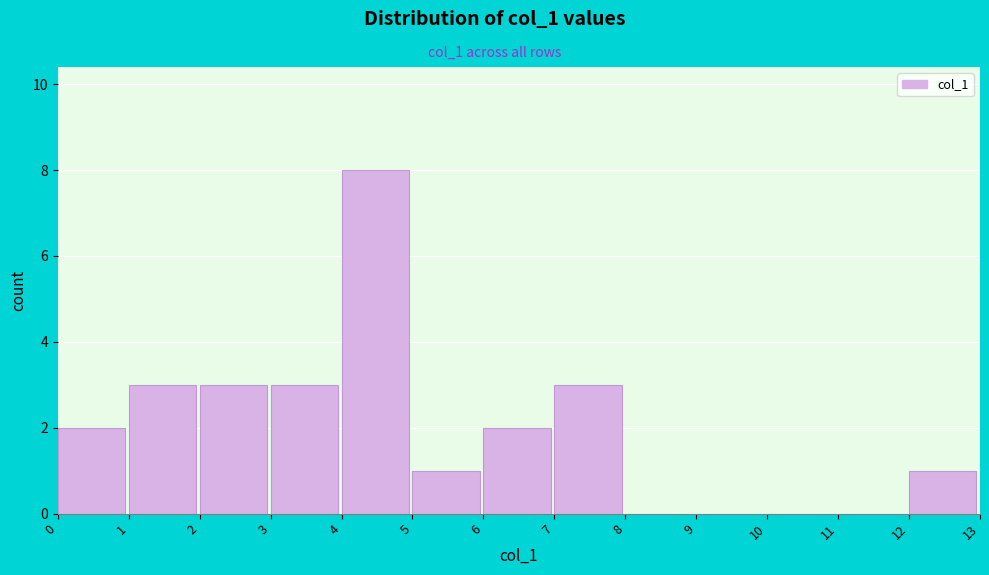

Reading left to right, list every bar in this chart as the range it spans on the x-axis followed by its height. The values are not printed on the chart, so give them approximately, as read against the axis.

0 to 1: 2
1 to 2: 3
2 to 3: 3
3 to 4: 3
4 to 5: 8
5 to 6: 1
6 to 7: 2
7 to 8: 3
8 to 9: 0
9 to 10: 0
10 to 11: 0
11 to 12: 0
12 to 13: 1